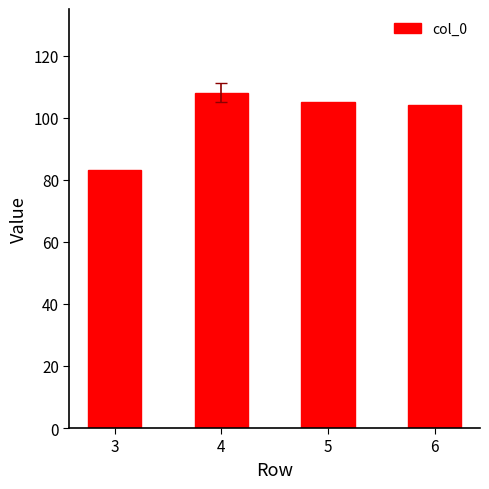

Is it true that the value at 6 is 34?

False